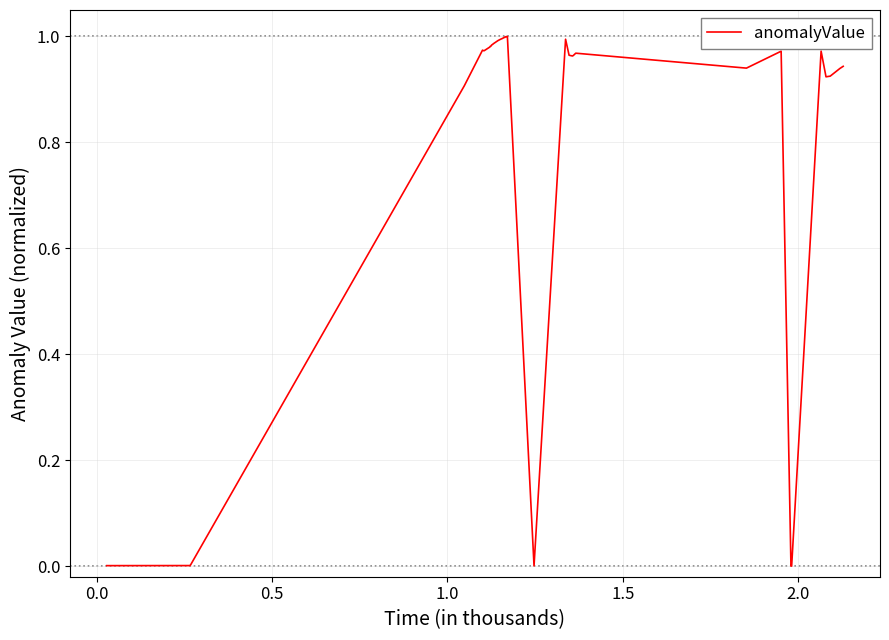

Reading left to right, list all the values displayed in this chart.

0.0	0.0	0.0	0.0	0.9	1.0	1.0	1.0	1.0	1.0	1.0	1.0	1.0	1.0	1.0	1.0	1.0	1.0	1.0	1.0	1.0	1.0	1.0	1.0	0.0	1.0	1.0	1.0	1.0	1.0	0.9	1.0	0.0	0.0	1.0	0.9	0.9	0.9	0.9	0.9